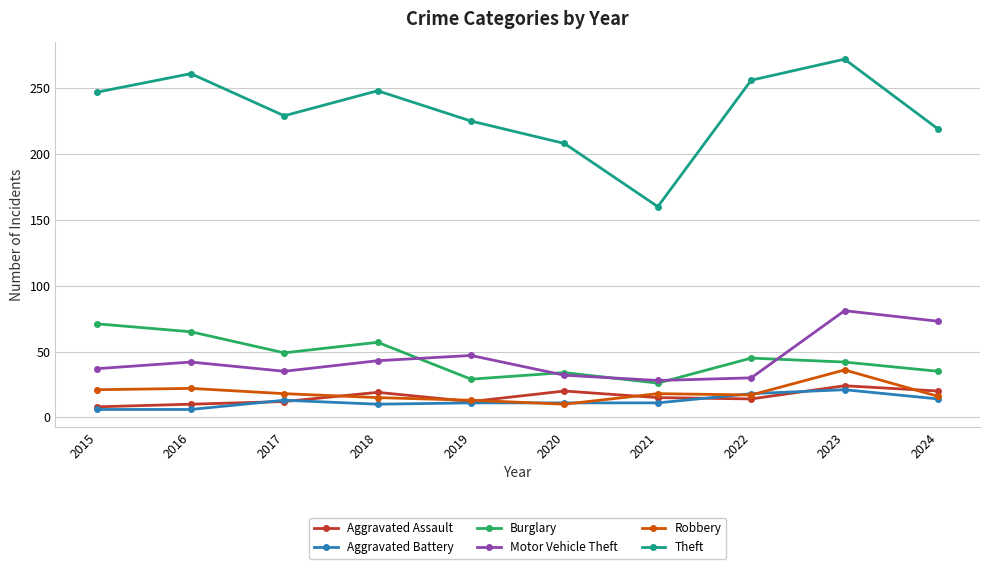

At which category is the sum across all series the highest?

2023